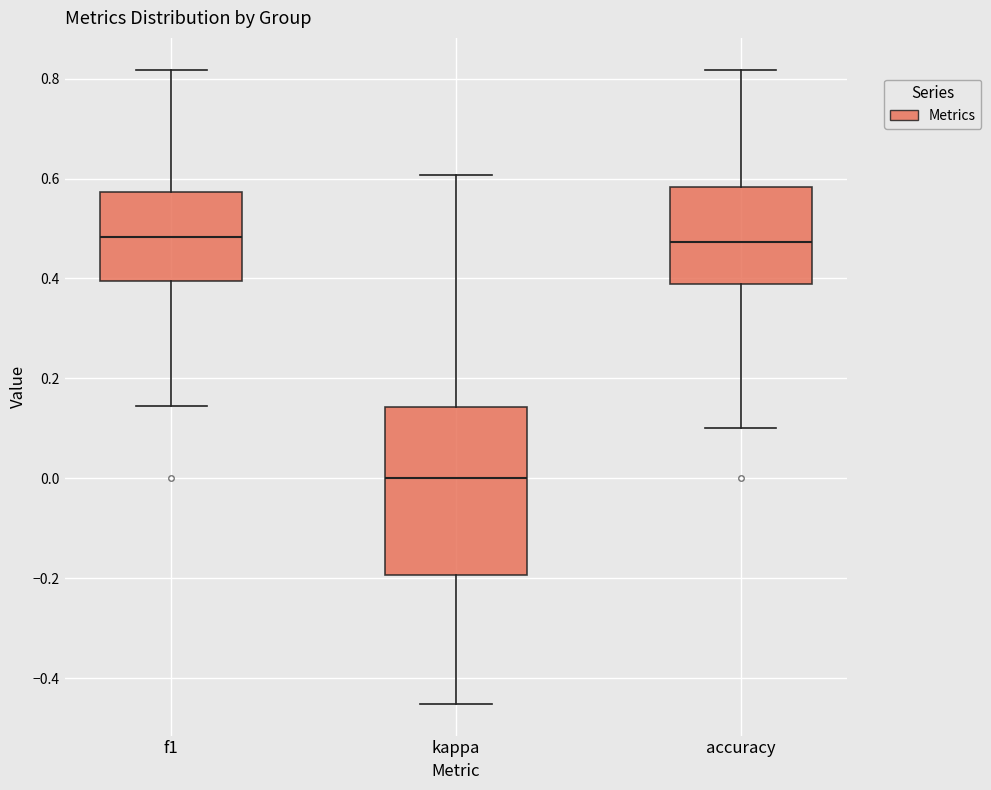

Comparing the boxes themselves (not the whiskers), which one is the tallest?

kappa